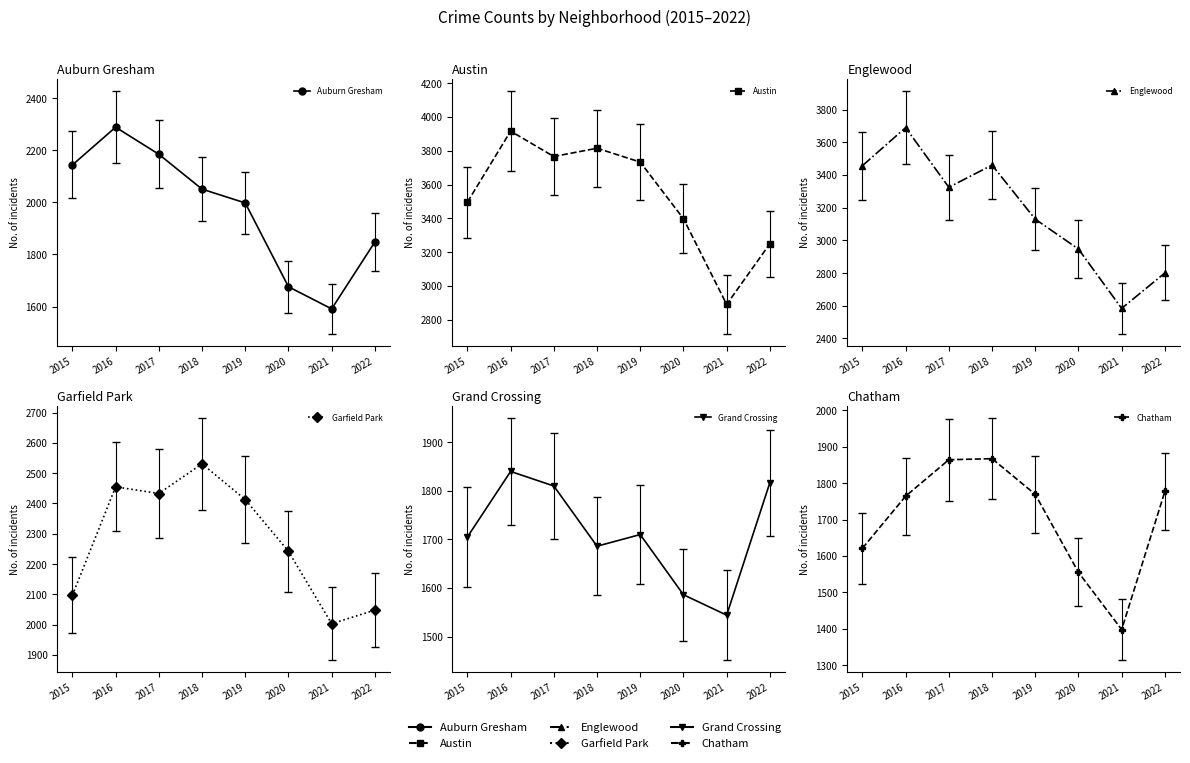

The Grand Crossing series shows 2561 at 2017. True or false?

False